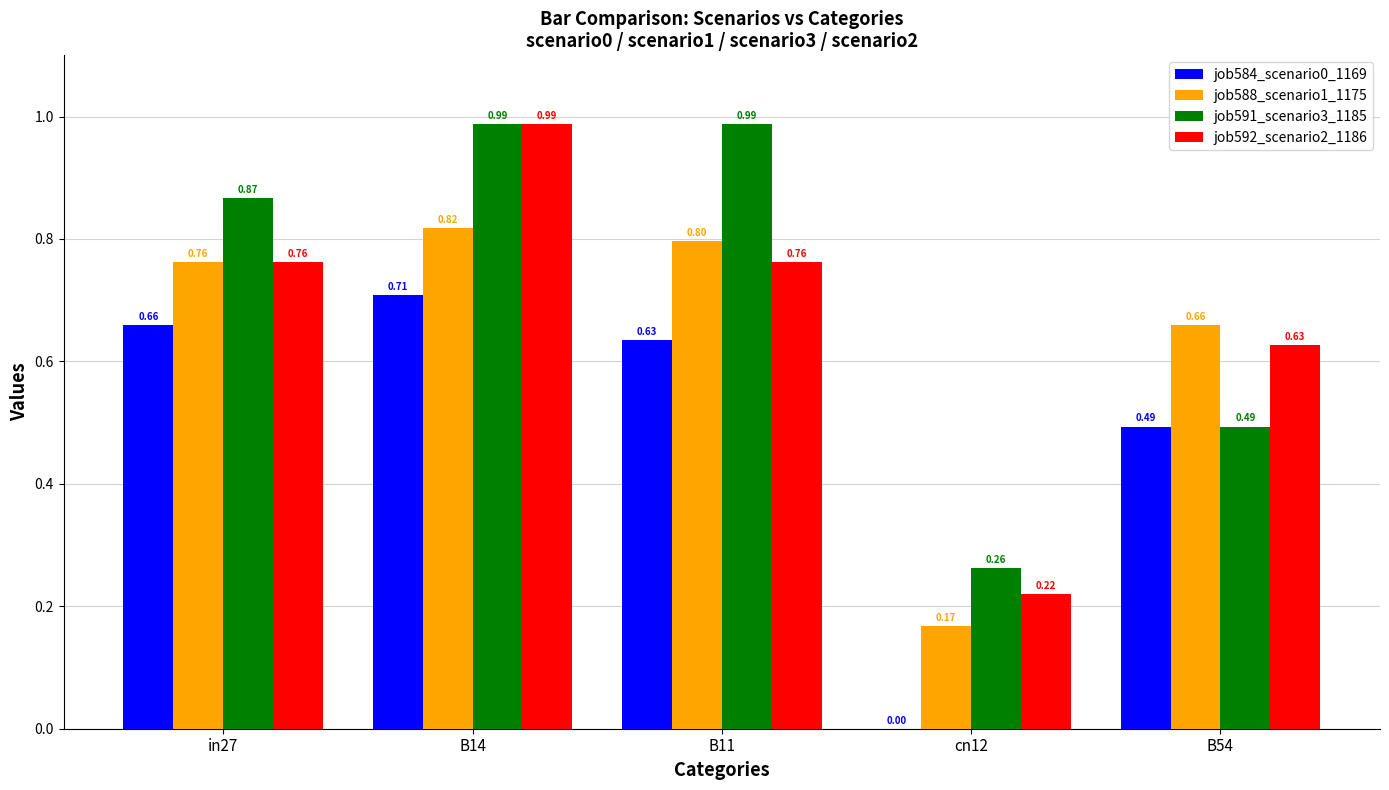

Is it true that job591_scenario3_1185 equals 1.6 at B11?

False